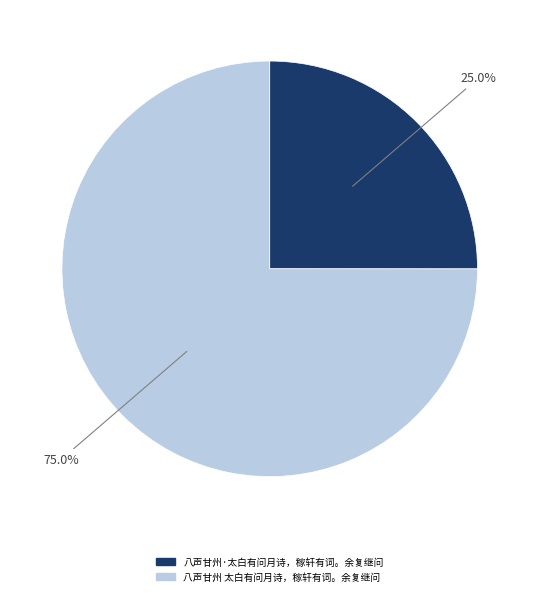

To the nearest percent, what is the average slice percentage?

50%